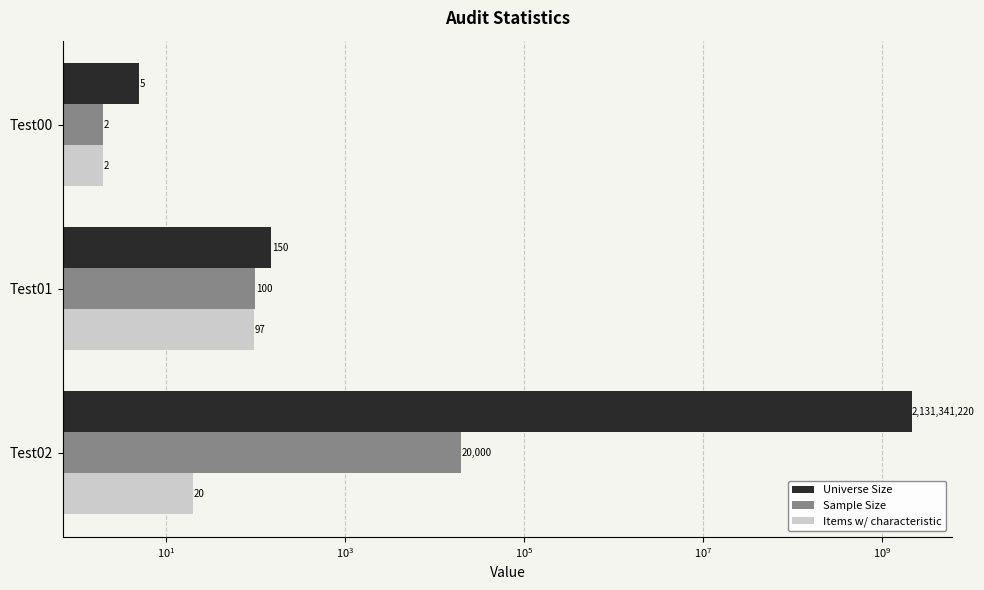

How many bars are there in each group?

3